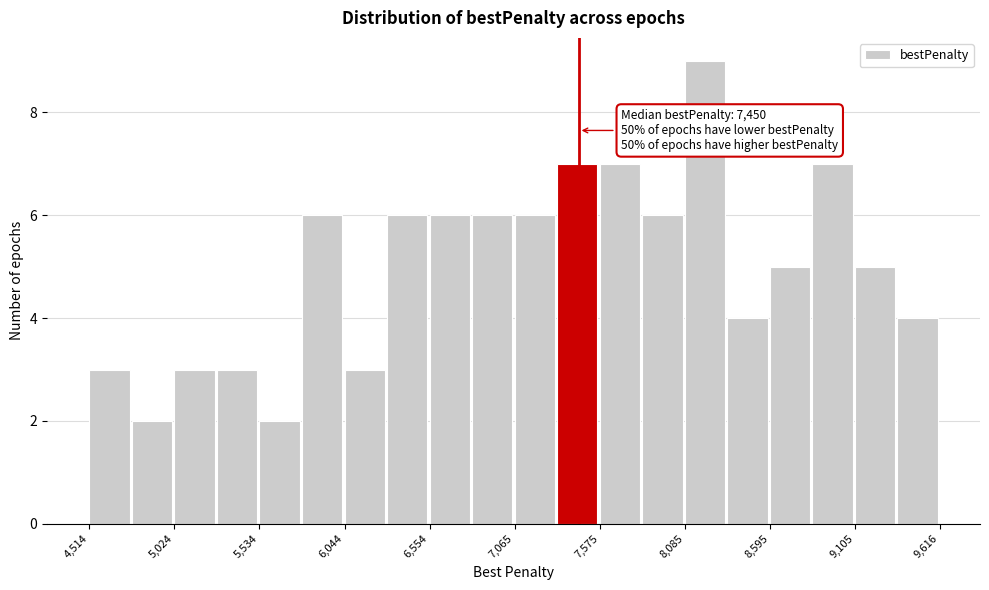

Read against the x-axis, roughly where is the centre of the tallest bar?

8200